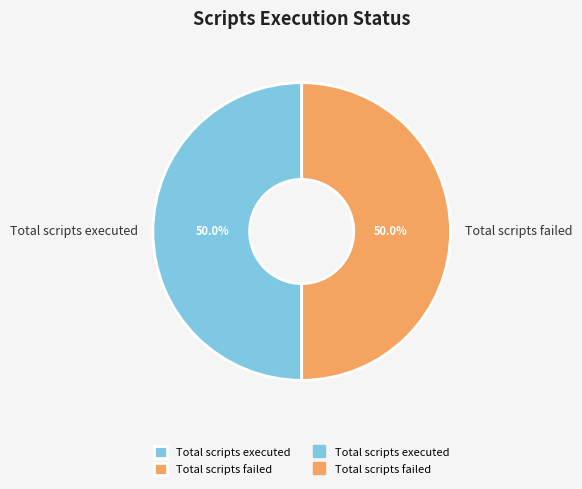

How many slices are in this pie chart?

2